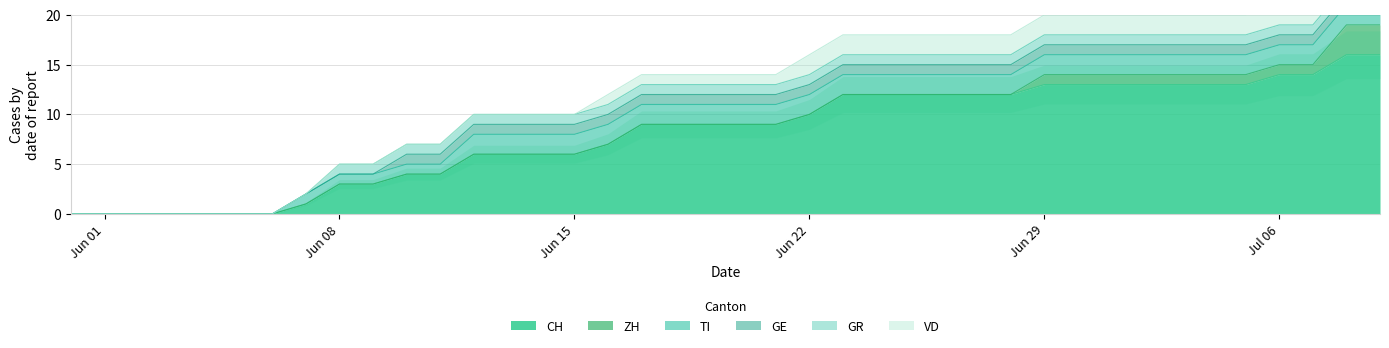

What is the sum of all GR values?

32